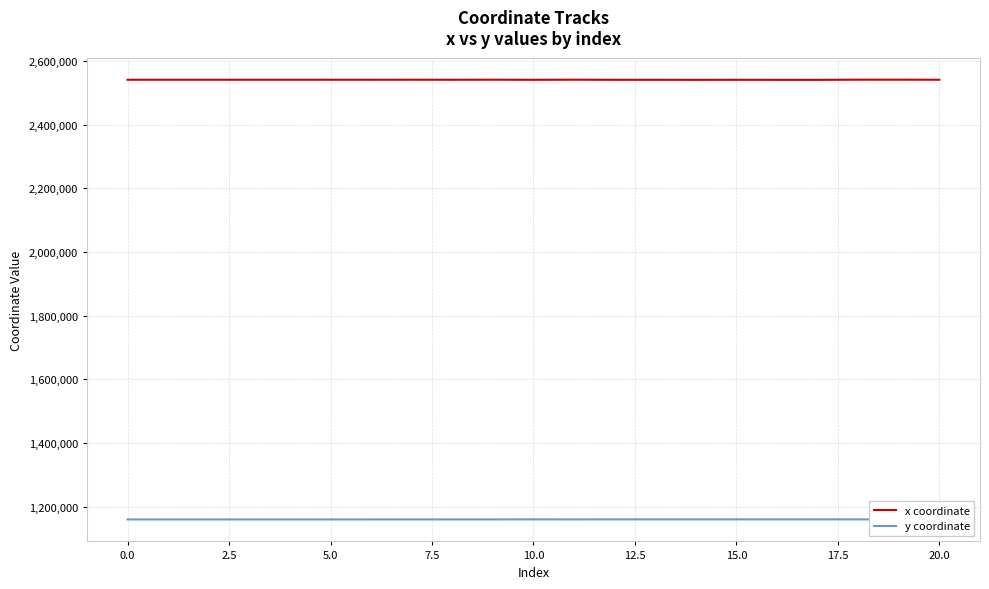

What is the smallest value displayed?

1160140.6